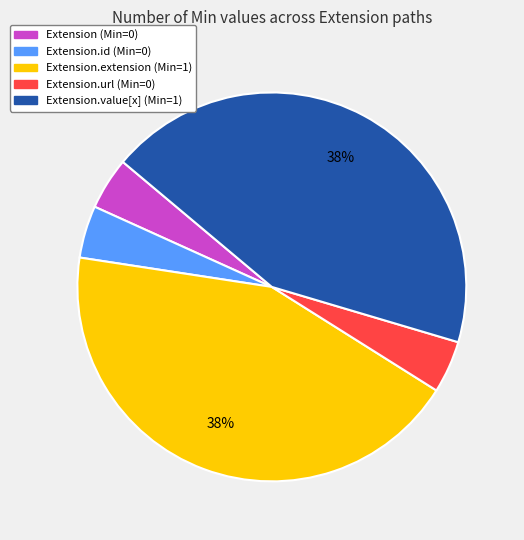

How many slices are in this pie chart?

5